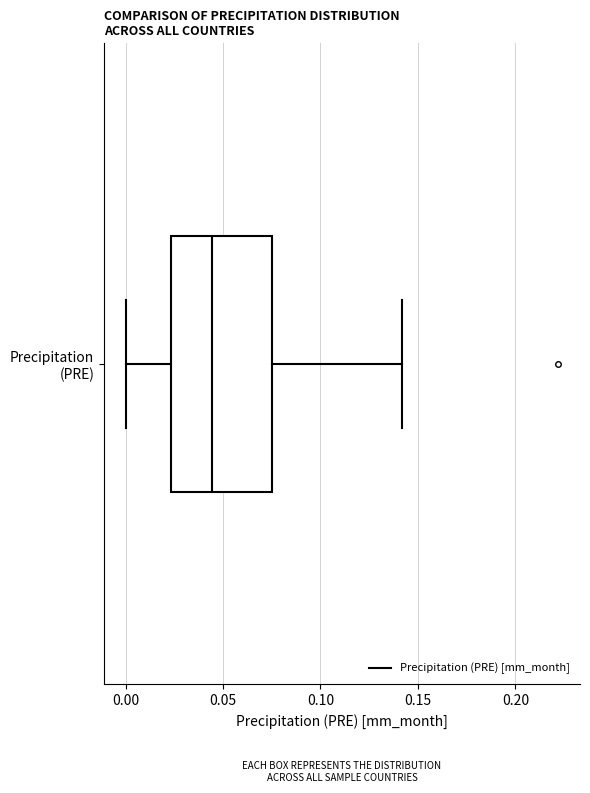

Read this box plot against the x-axis: the position of the median line, the range covered by the box, and the ends of both whiskers. The values are not printed on the chart, so give them approximately, as read against the axis.

median 0.045, box 0.025 to 0.075, whiskers 0.000 to 0.140